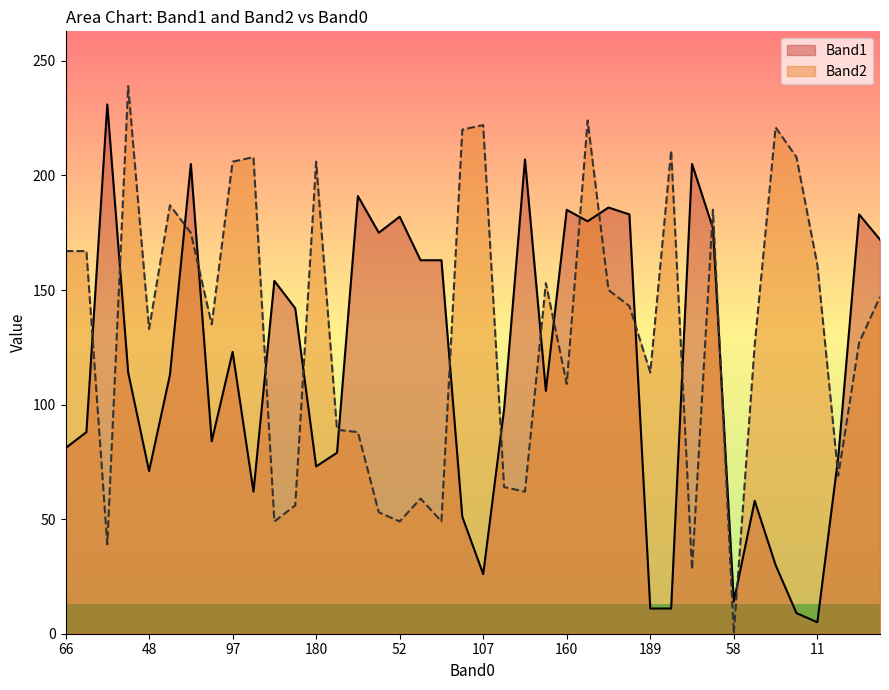

What is the label of the 23rd point from the right?

177